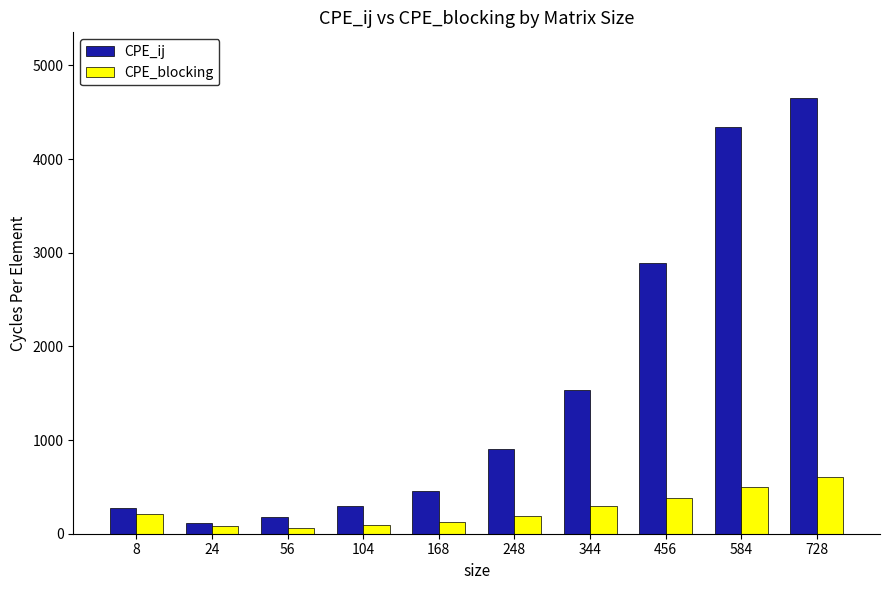

Where is CPE_ij nearest to the value 2384?

456